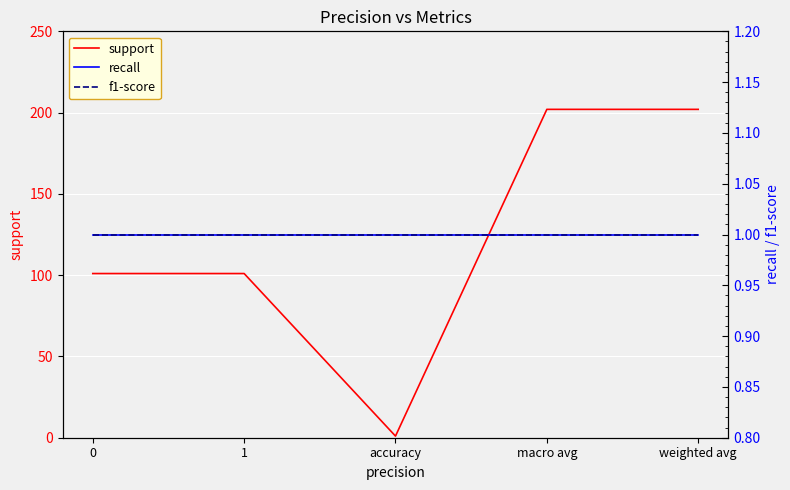

True or false: recall and support intersect in this chart.

False